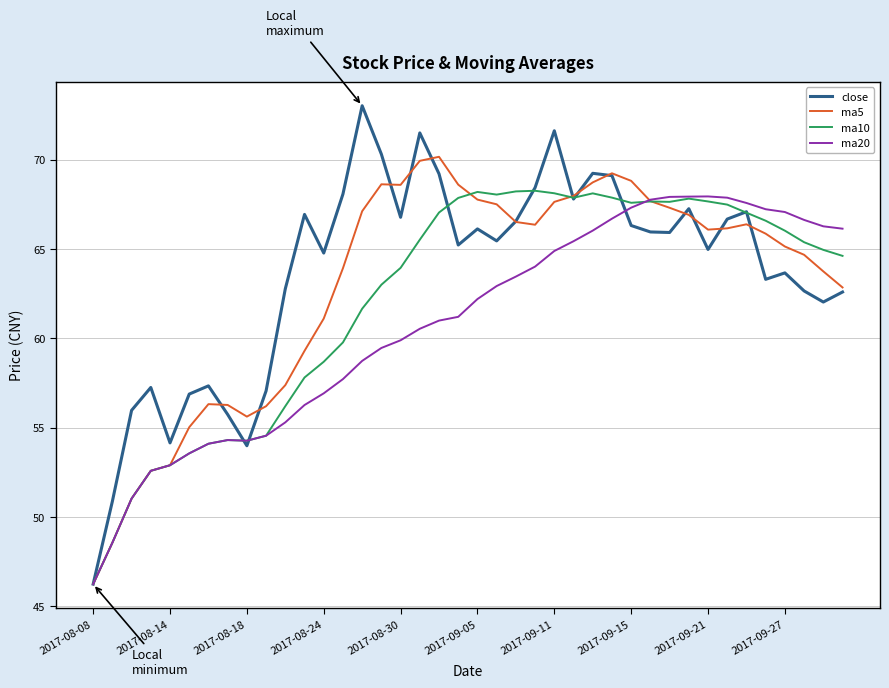

What are all the series names shown in the legend?

close, ma5, ma10, ma20